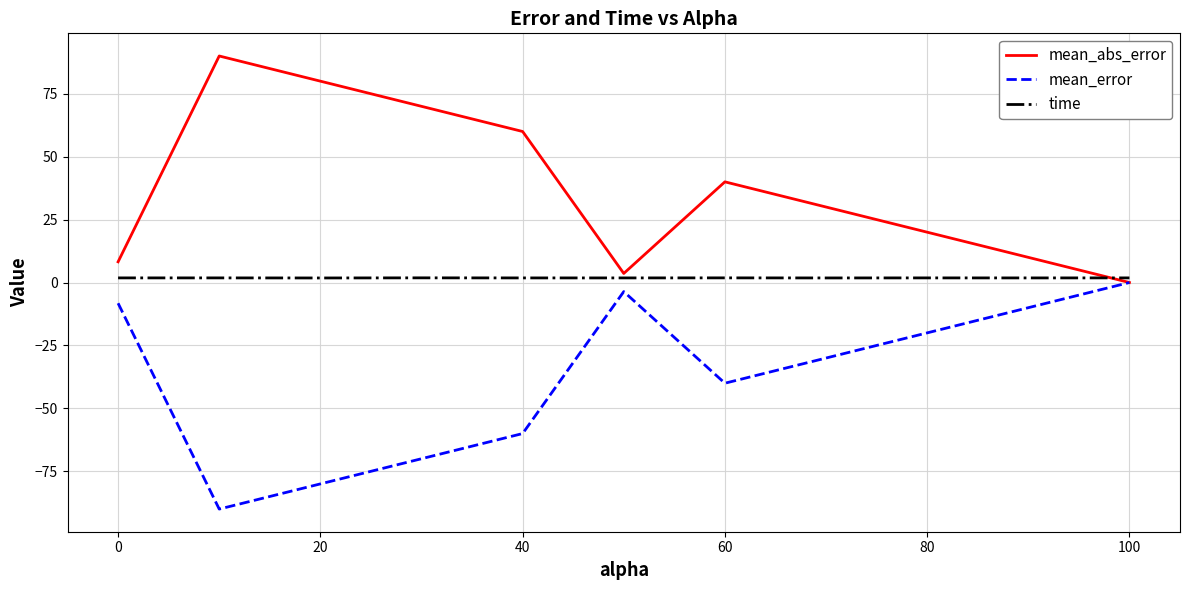

List the series in order of their overall mean, lowest first.

mean_error, time, mean_abs_error